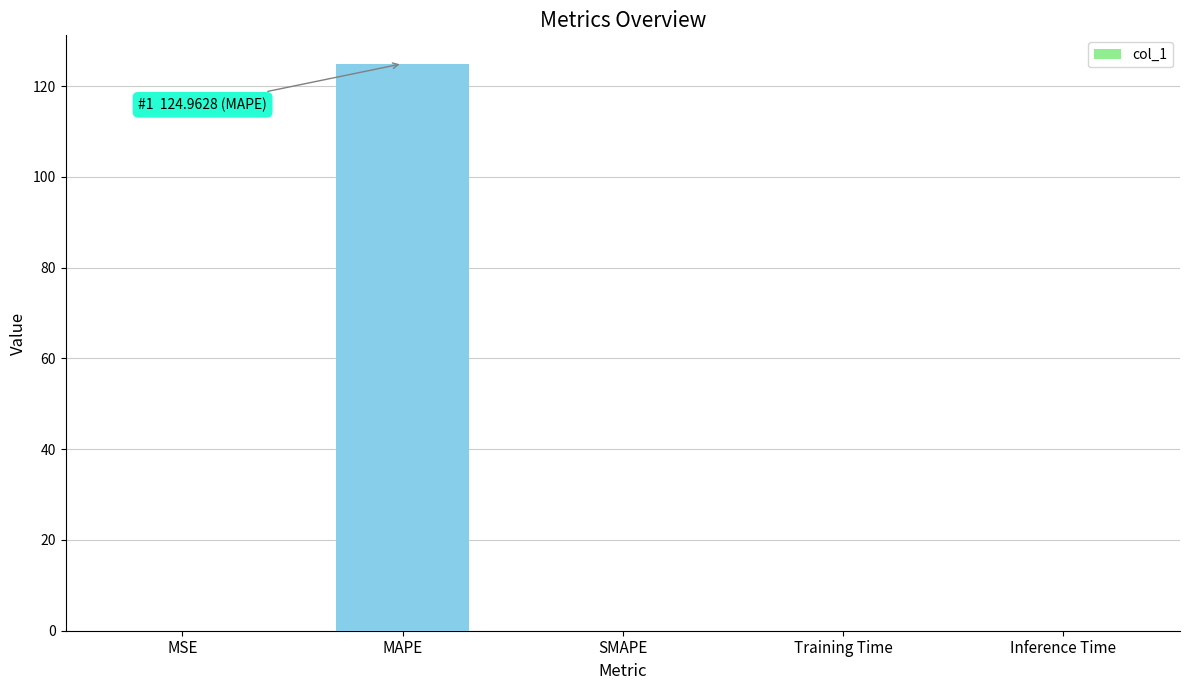

What is the sum of all values?

125.0